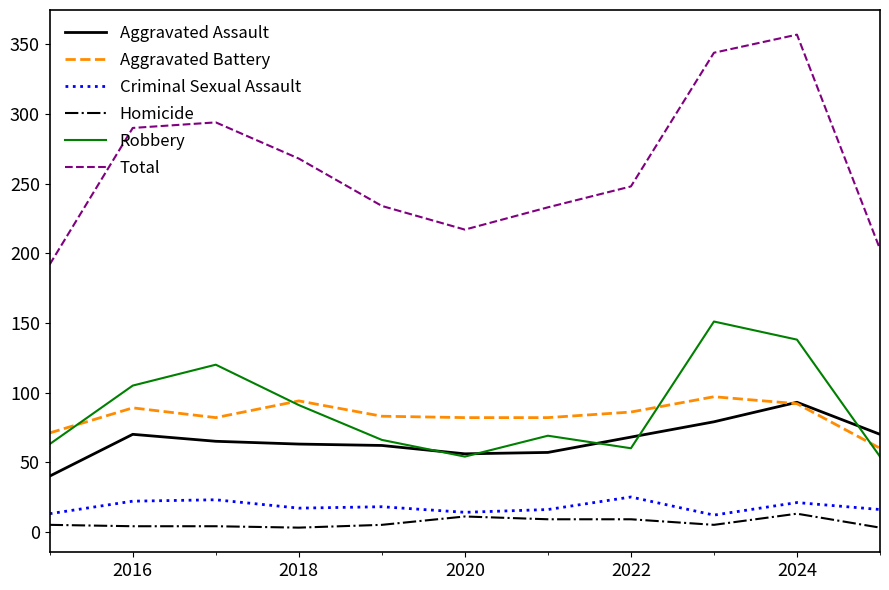

True or false: Homicide and Aggravated Assault intersect in this chart.

False